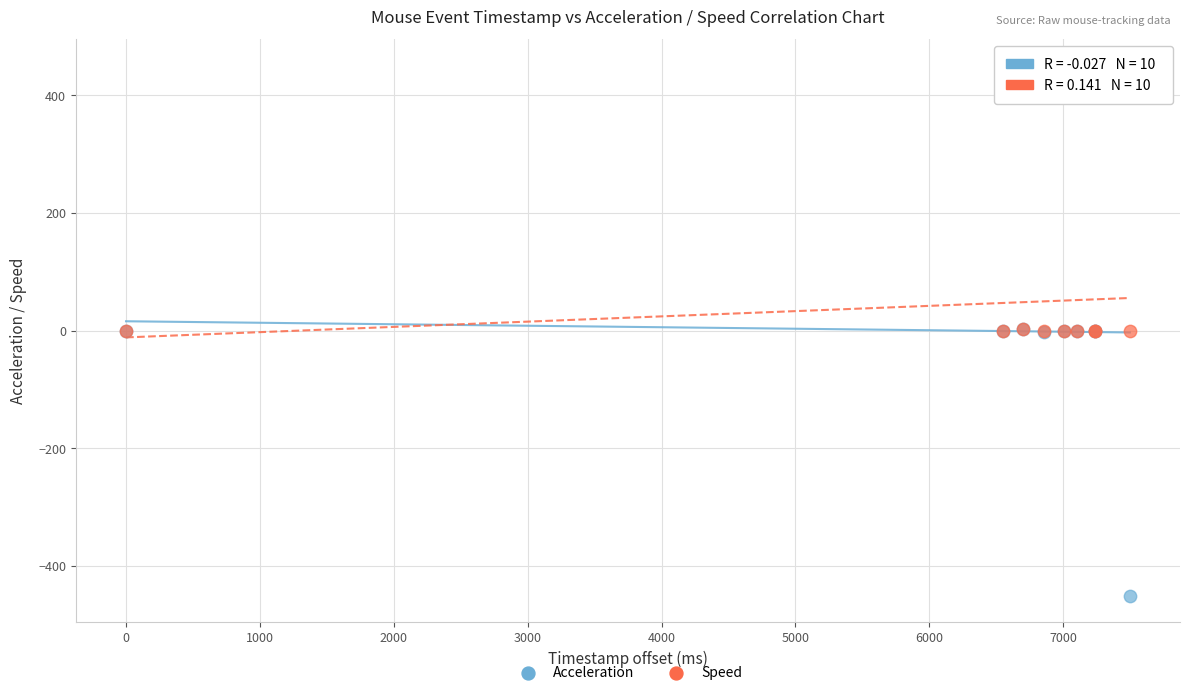

Which series has the widest spread of Y values?

Acceleration